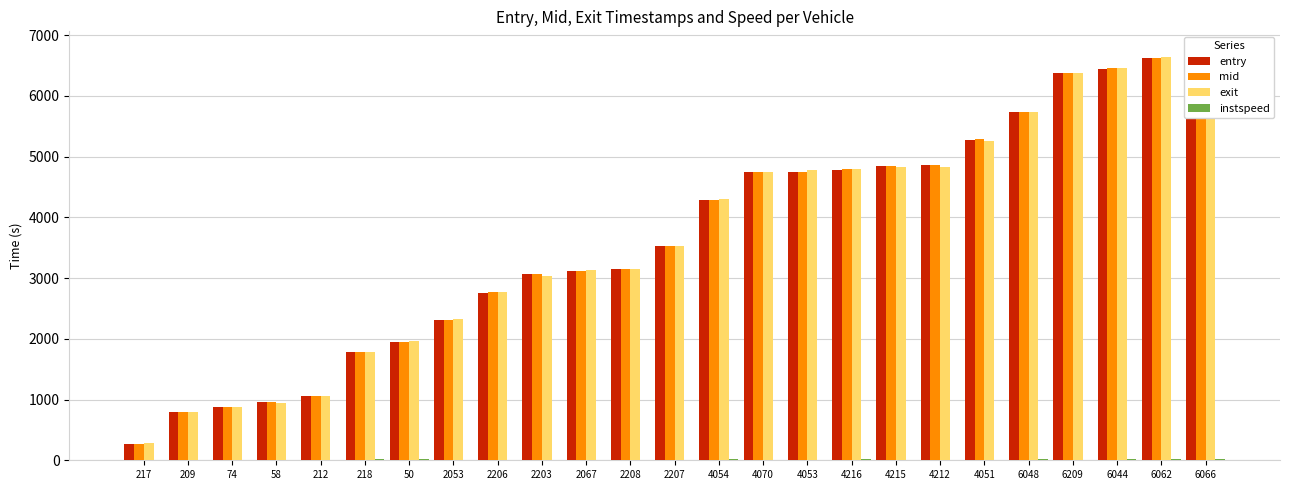

Read the entry value at 4070.

4743.0